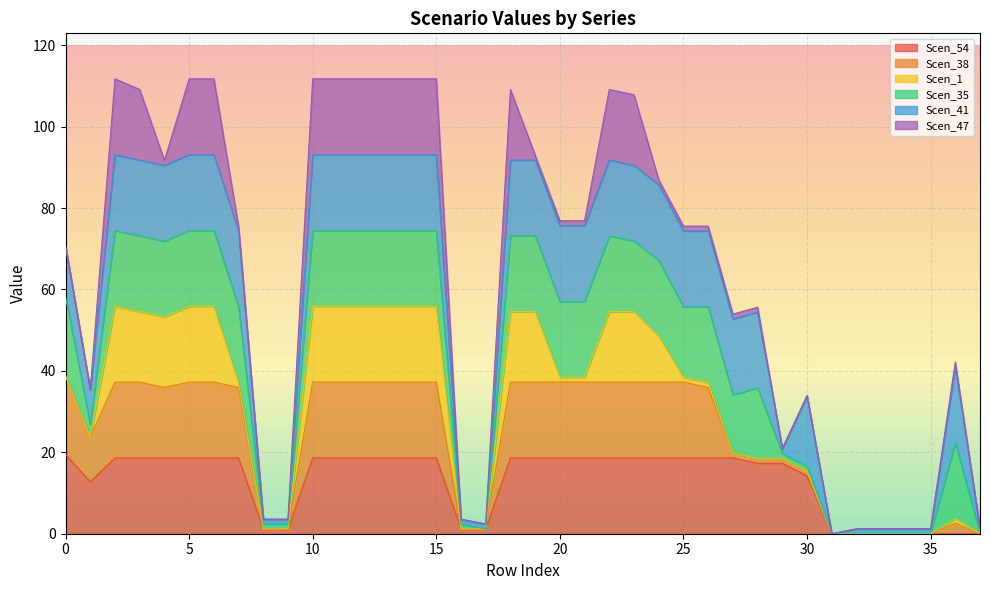

What is the maximum value for Scen_54?

19.5